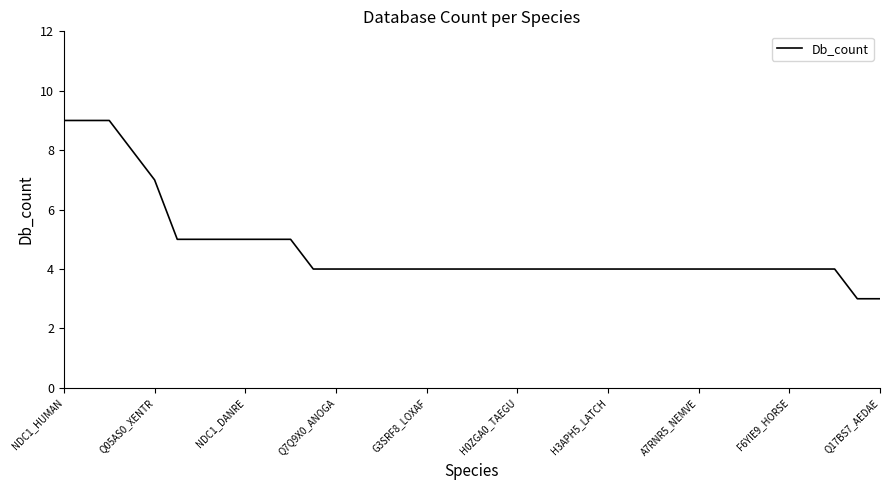

What is the minimum value shown in the chart?

3